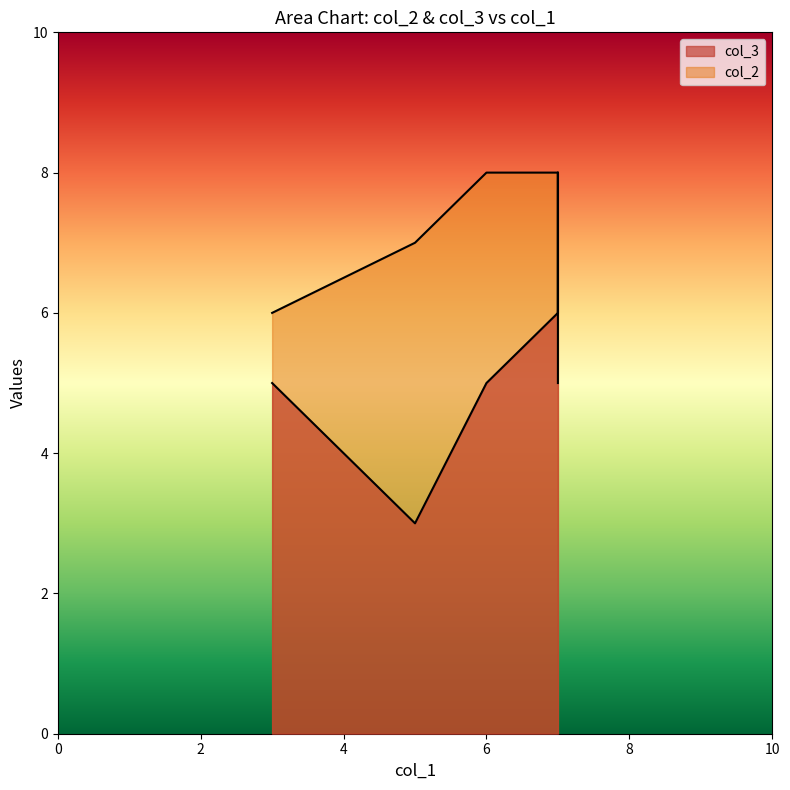

List the series in order of their peak value, lowest first.

col_3, col_2